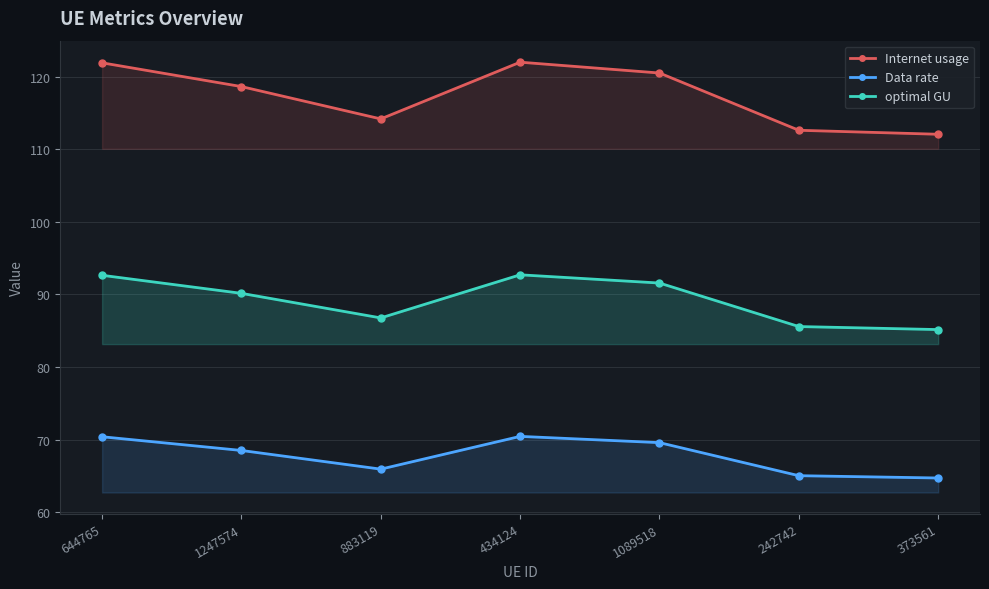

Rank the series at 1089518 from highest to lowest value.

Internet usage, optimal GU, Data rate